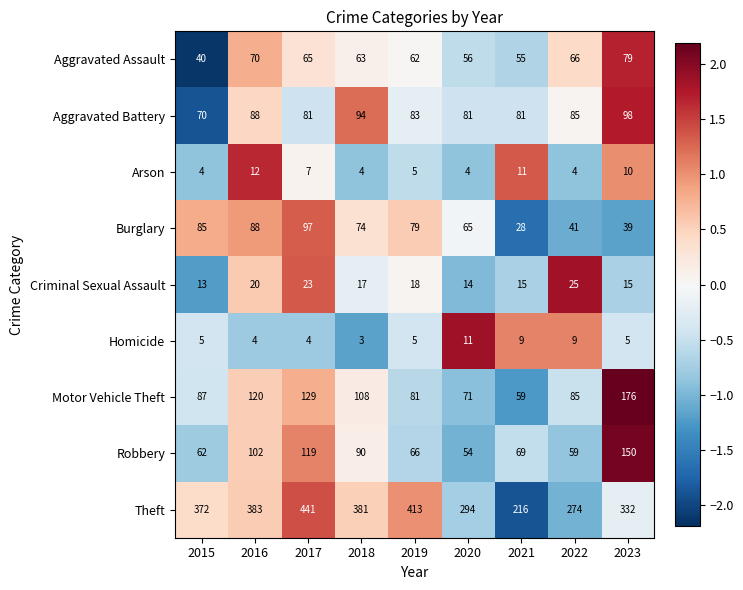

Between 2019 and 2021, which series saw the biggest shift?

Theft